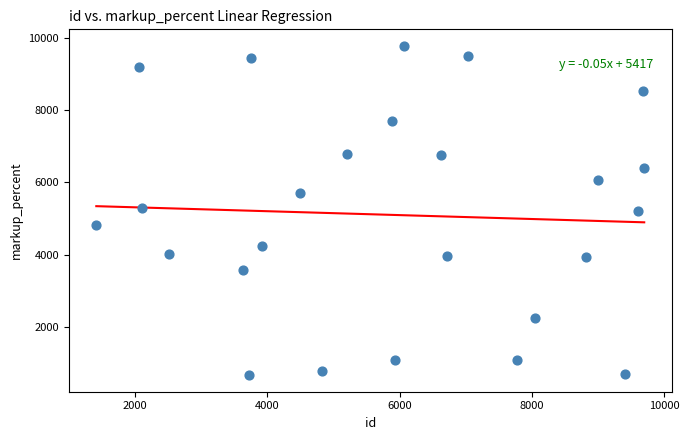

What is the range of Y values (max minus min)?

9130.3